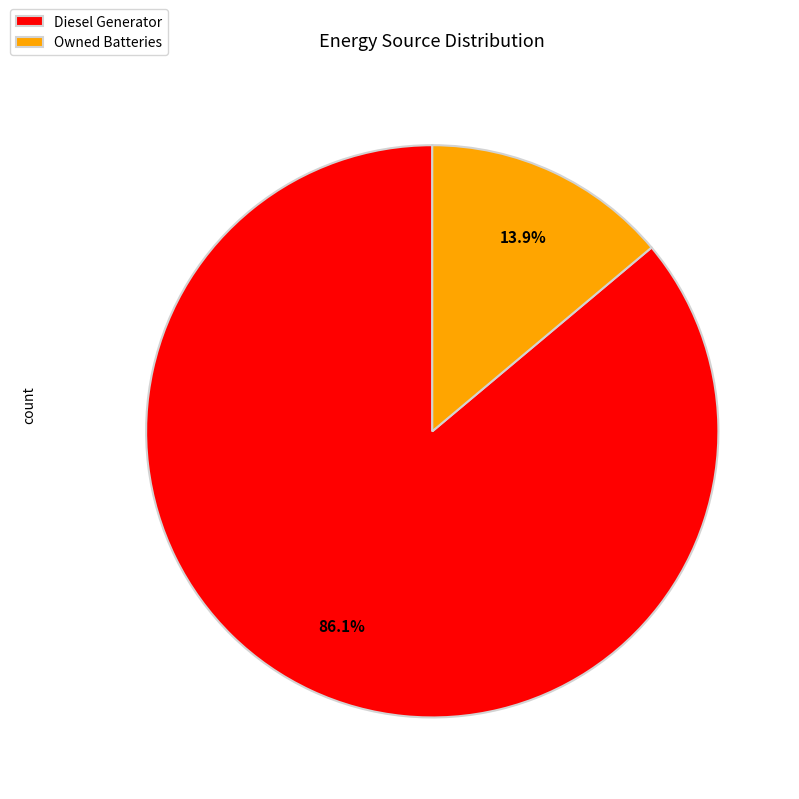

Which has a higher value, Owned Batteries or Diesel Generator?

Diesel Generator